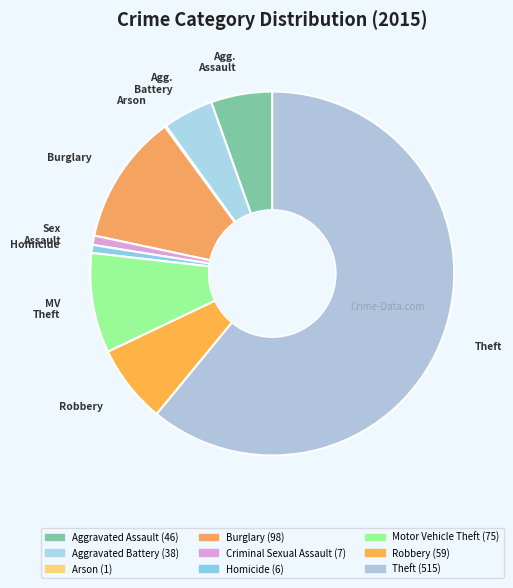

How many slices are in this pie chart?

9